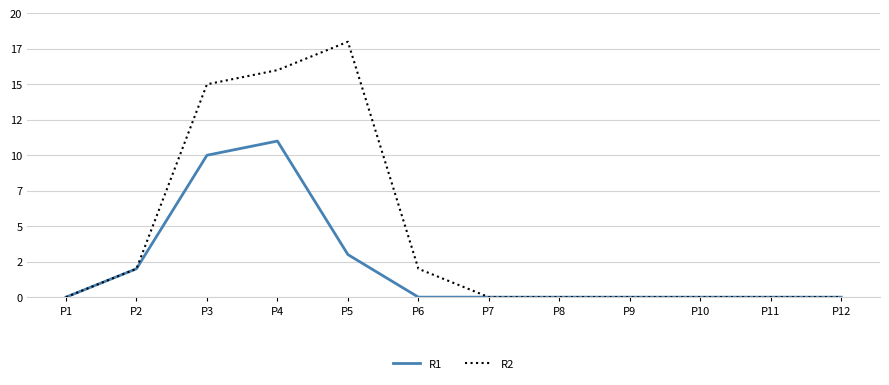

At which label does R1 reach its peak?

P4